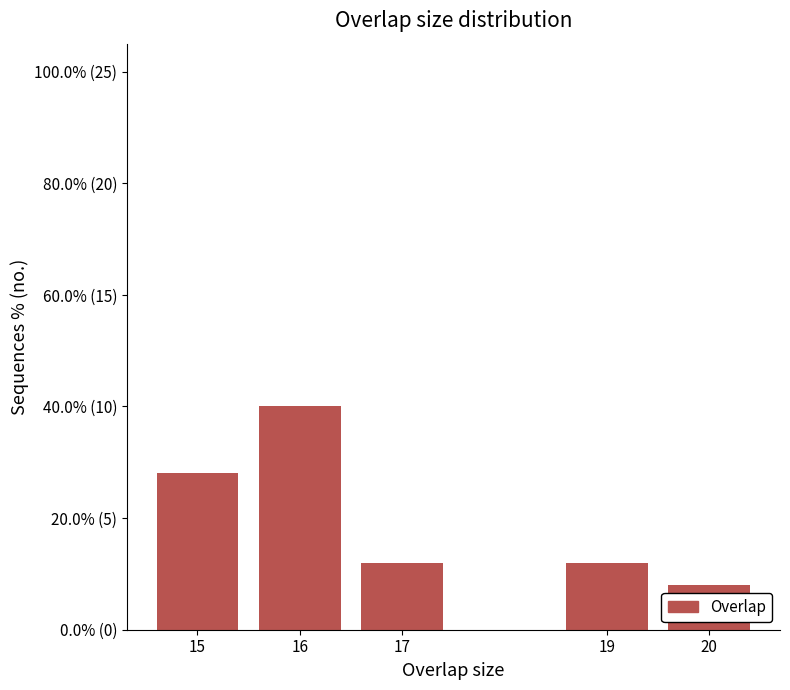

Does the chart contain any negative values?

No